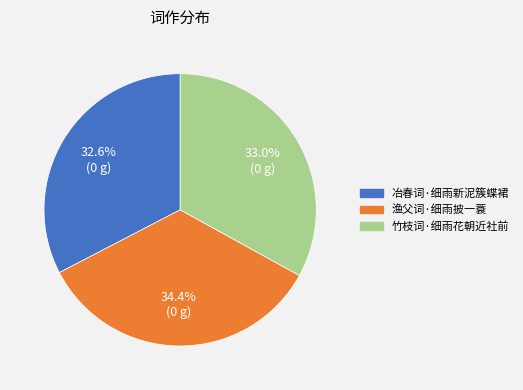

What percentage do 冶春词·细雨新泥簇蝶裙 and 渔父词·细雨披一蓑 together represent?

67.0%